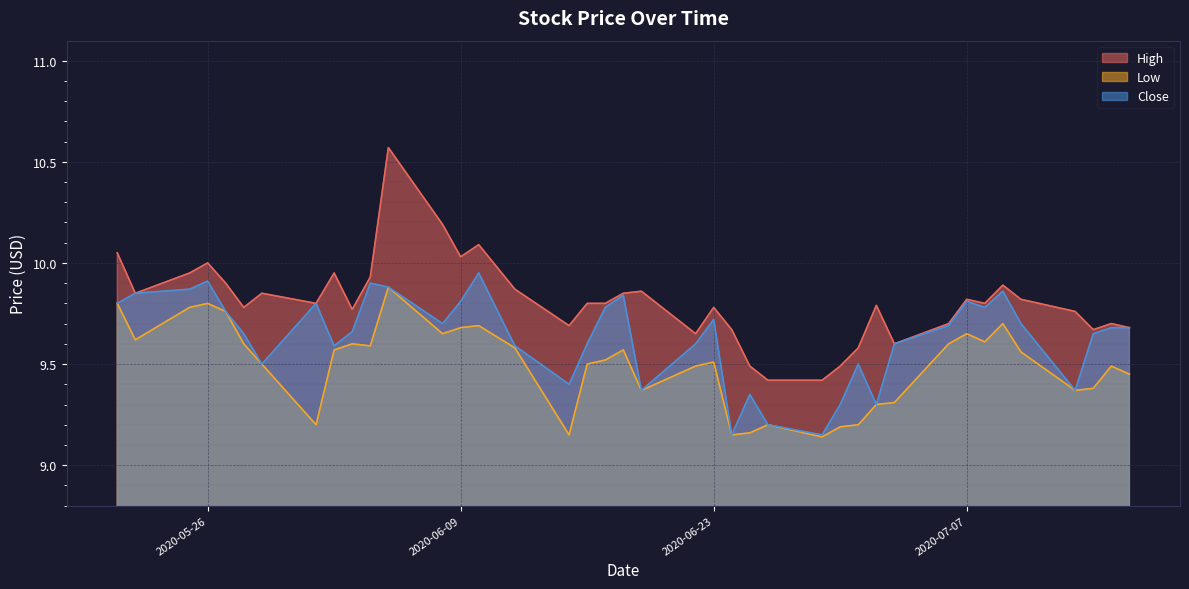

In Low, how many points are higher than both neighbors (excluding endpoints)?

10